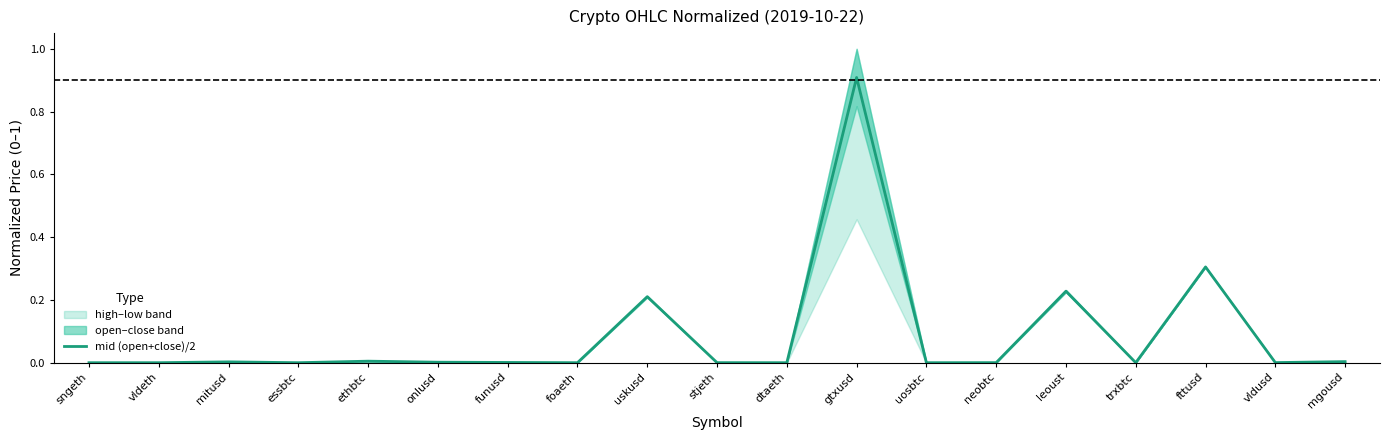

What is the average value?

0.1